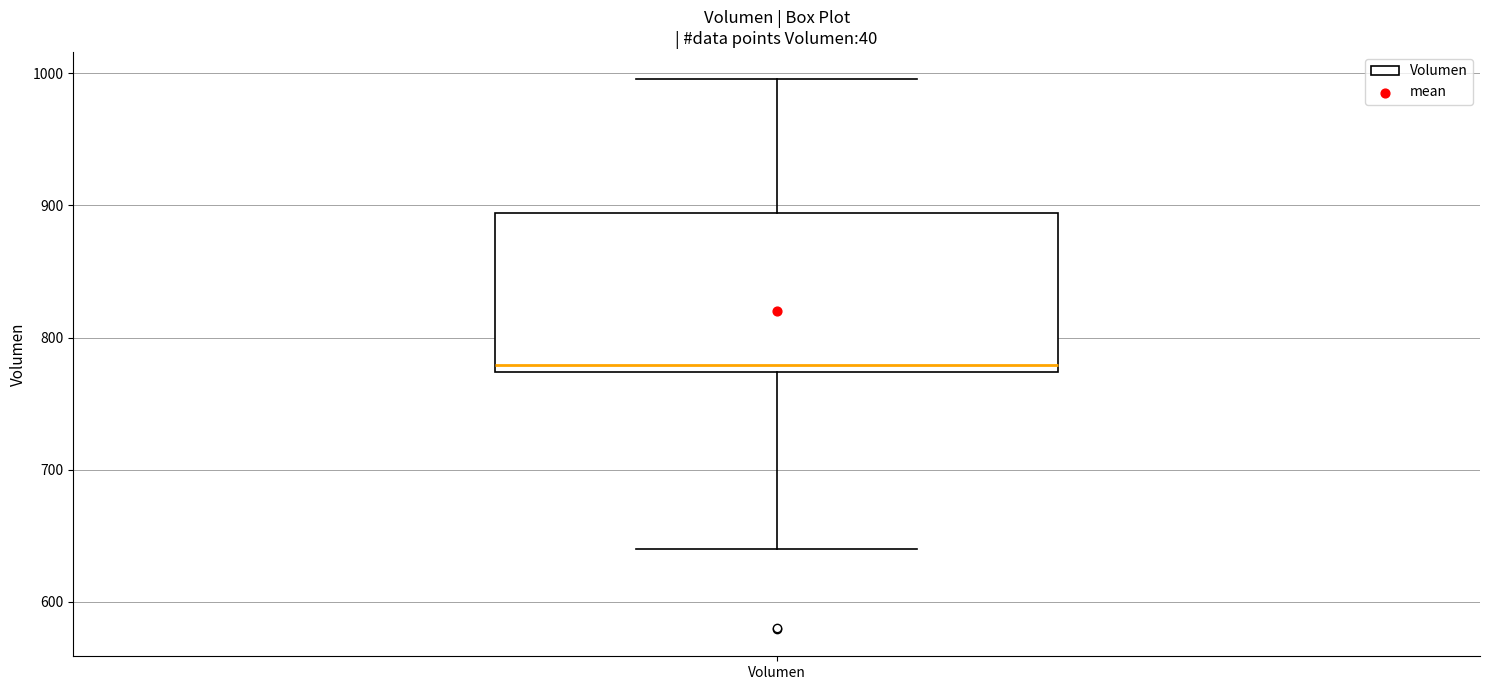

Transcribe this box plot: give where the median line is, the range the box spans, and where the two whiskers end, as read against the y-axis. The values are not printed on the chart, so give them approximately, as read against the axis.

median 780, box 770 to 890, whiskers 640 to 1000